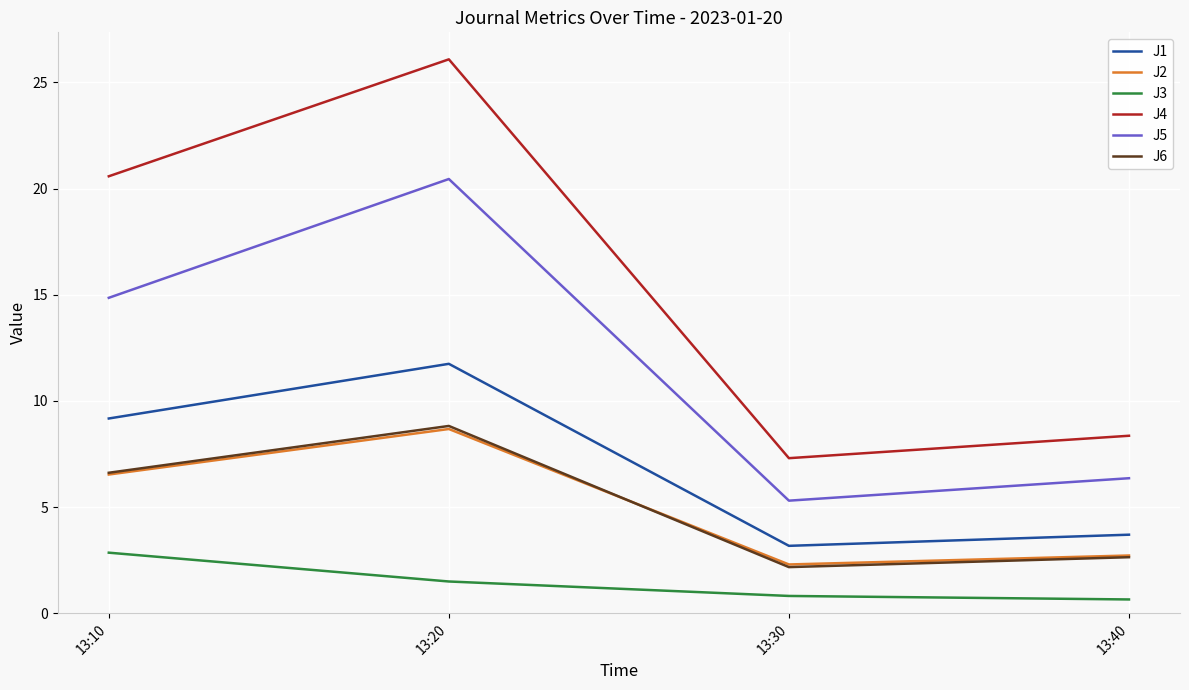

Rank the categories by J5 value from highest to lowest.

13:20, 13:10, 13:40, 13:30